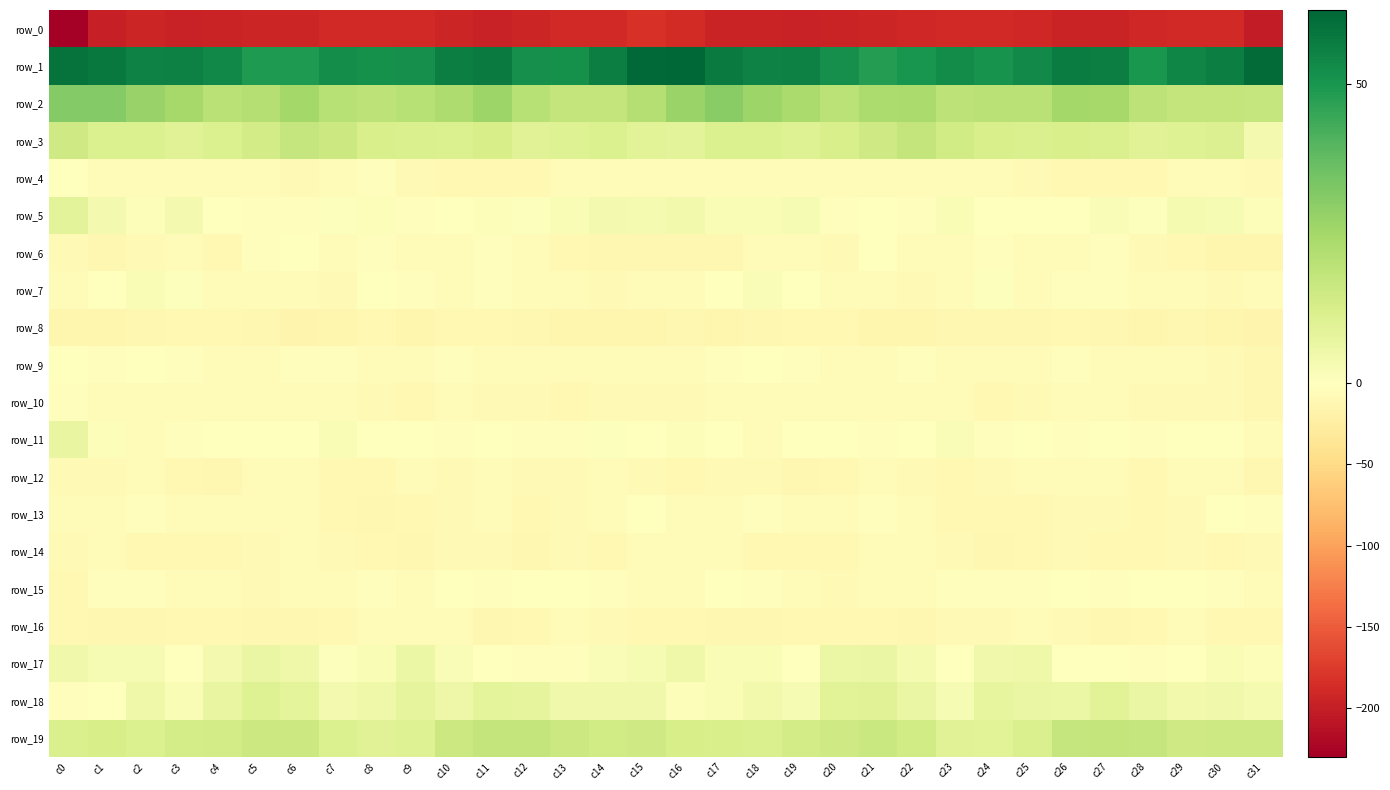

Which series has the largest total across all categories?

row_1